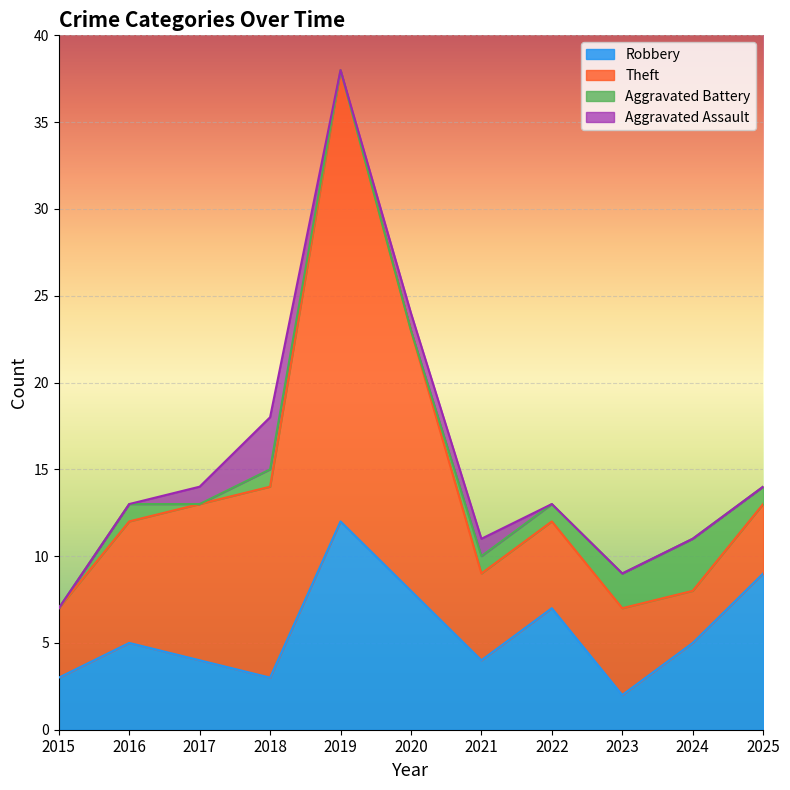

Reading right to left, list all the values displayed in this chart.

Robbery: 2025=9	2024=5	2023=2	2022=7	2021=4	2020=8	2019=12	2018=3	2017=4	2016=5	2015=3
Theft: 2025=4	2024=3	2023=5	2022=5	2021=5	2020=15	2019=26	2018=11	2017=9	2016=7	2015=4
Aggravated Battery: 2025=1	2024=3	2023=2	2022=1	2021=1	2020=0	2019=0	2018=1	2017=0	2016=1	2015=0
Aggravated Assault: 2025=0	2024=0	2023=0	2022=0	2021=1	2020=1	2019=0	2018=3	2017=1	2016=0	2015=0